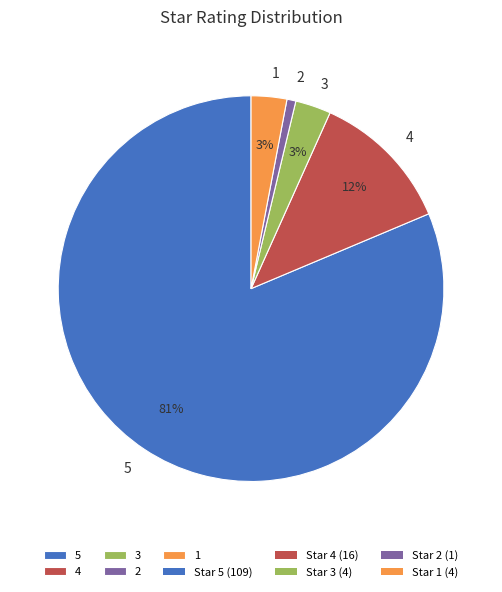

Which slice is the smallest?

2